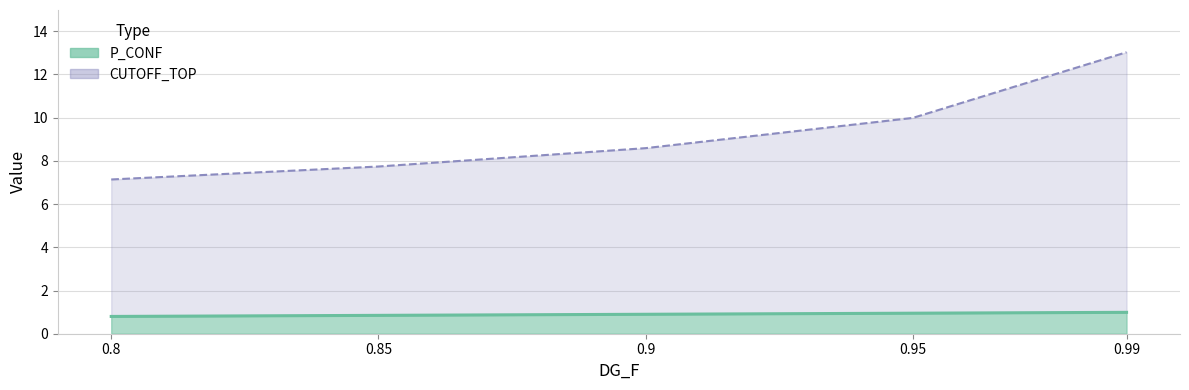

What is the label of the 2nd point from the left?

0.85